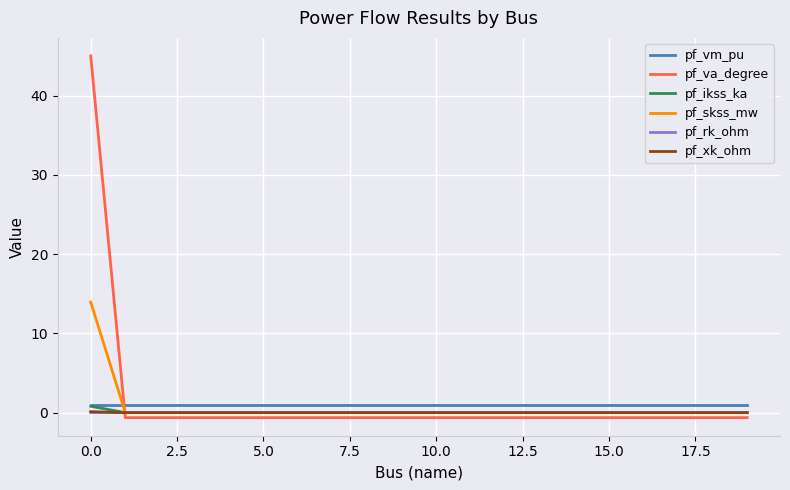

After their last crossing, which series has the higher values: pf_va_degree or pf_vm_pu?

pf_vm_pu